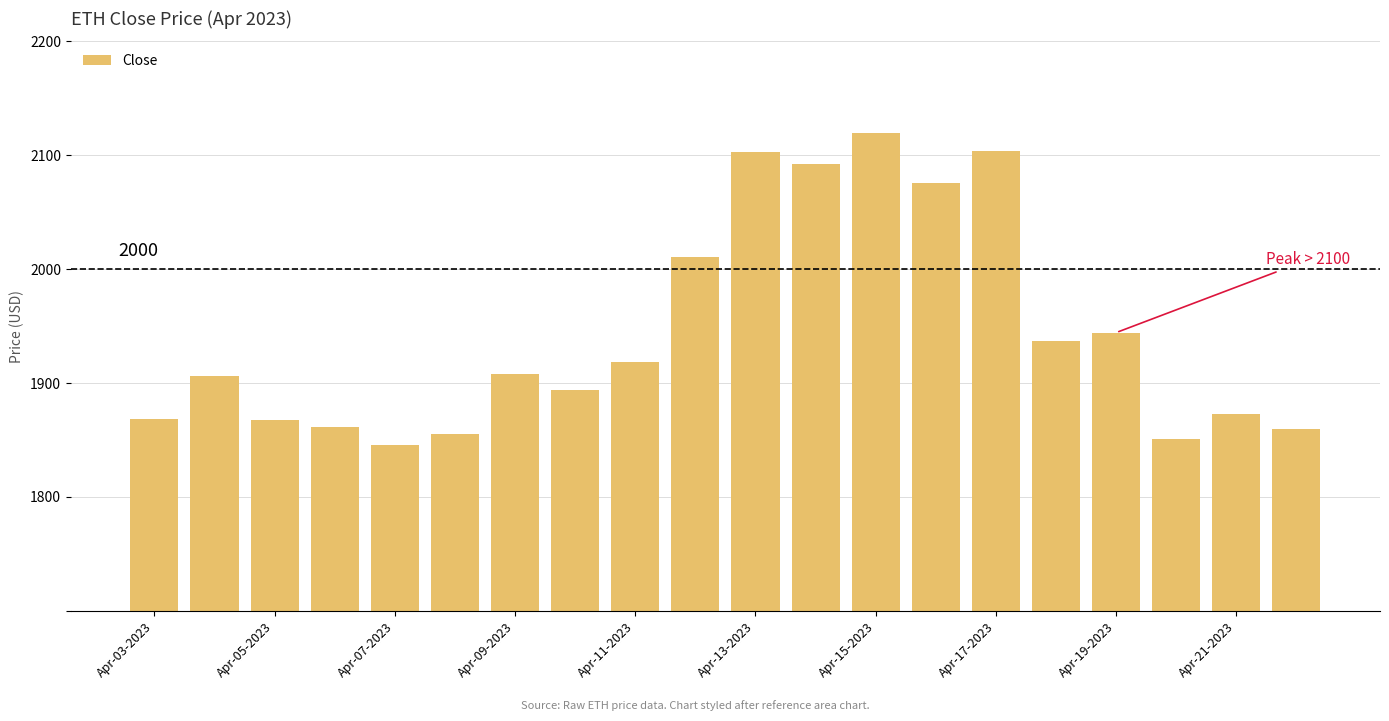

What is the minimum value shown in the chart?

1845.6